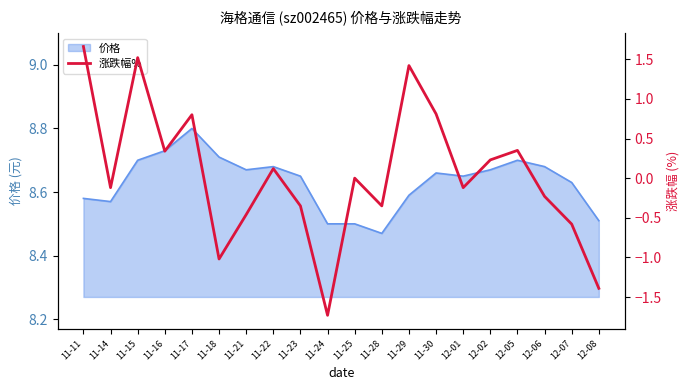

How many values are below 0?

10